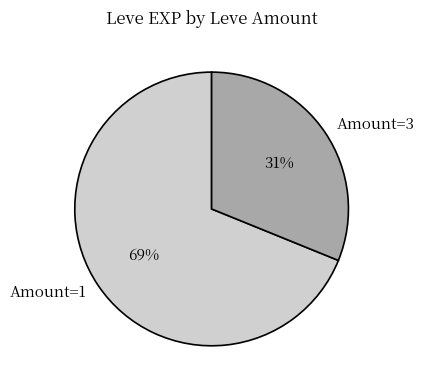

To the nearest percent, what portion does Amount=1 represent?

69%